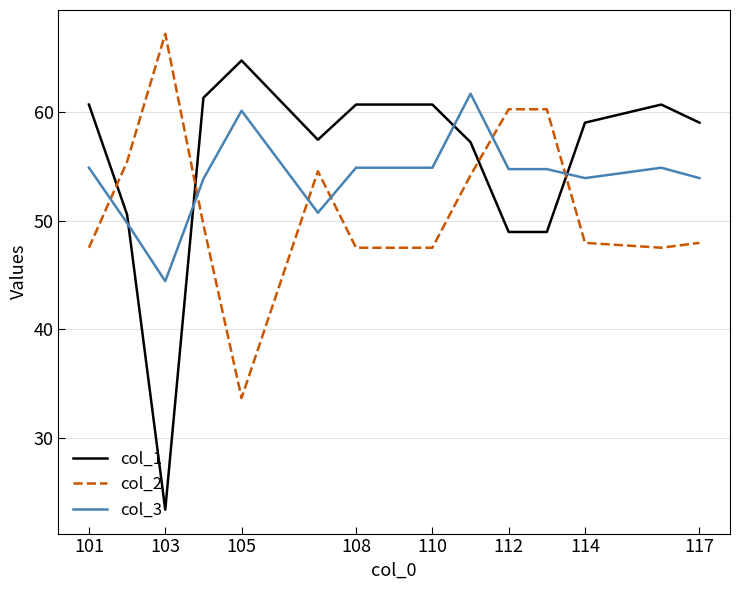

List the series in order of their overall mean, highest first.

col_1, col_3, col_2